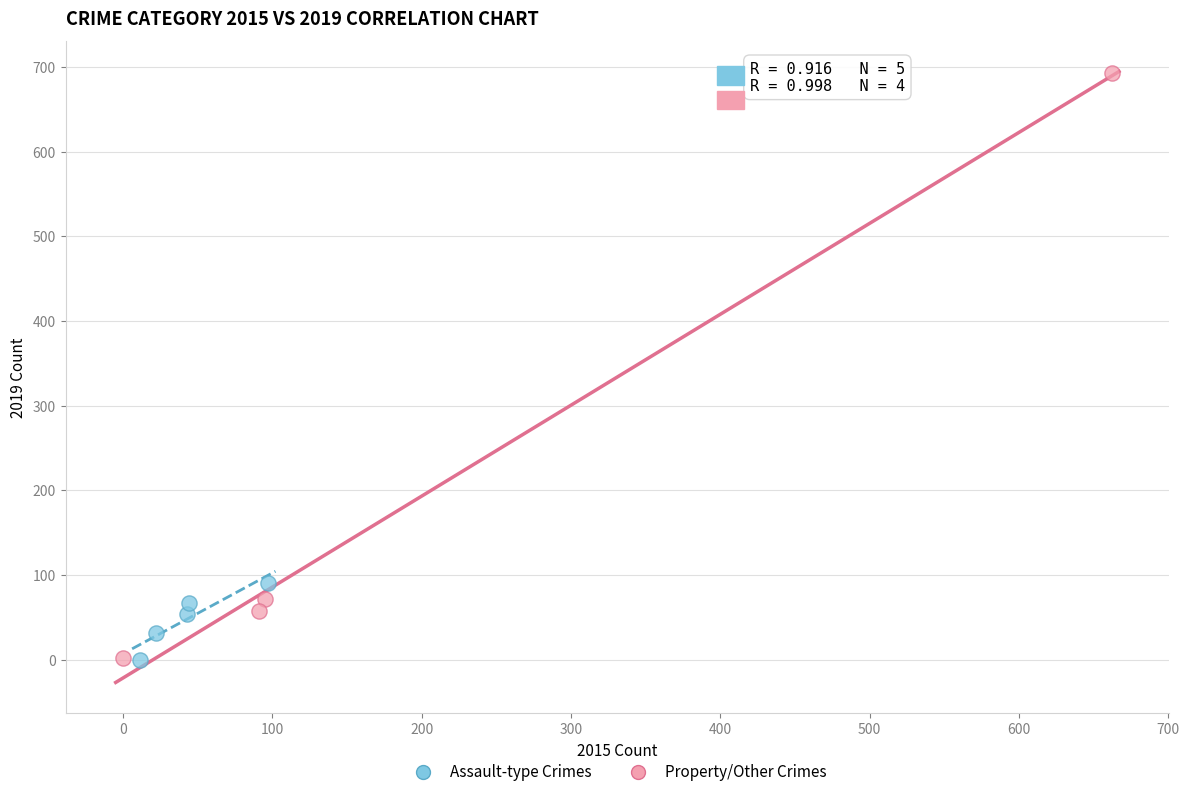

Which series contains the highest Y value?

Property/Other Crimes